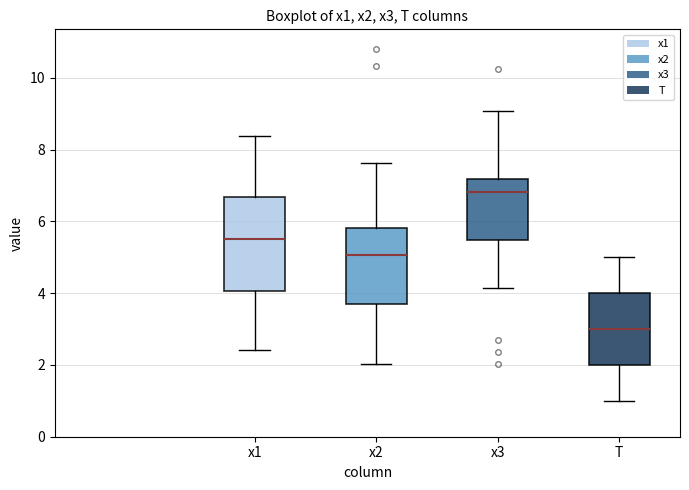

Where does the median line of the box for x2 sit on the y-axis? The values are not printed on the chart, so give them approximately, as read against the axis.

5.0